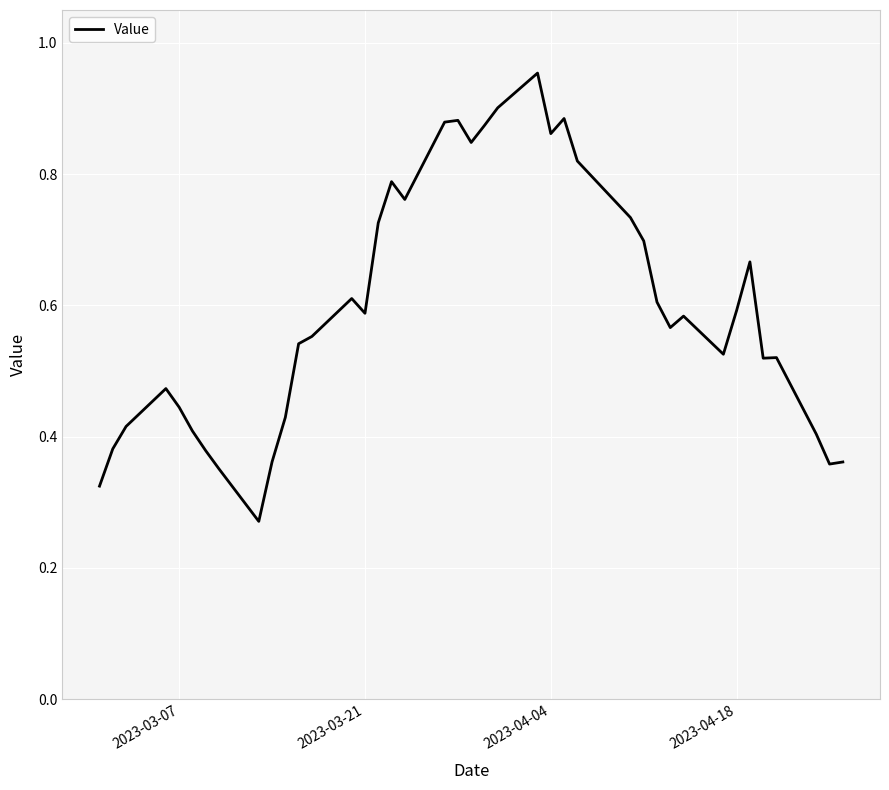

Is it true that the value at 2023-04-04 is 1.2?

False